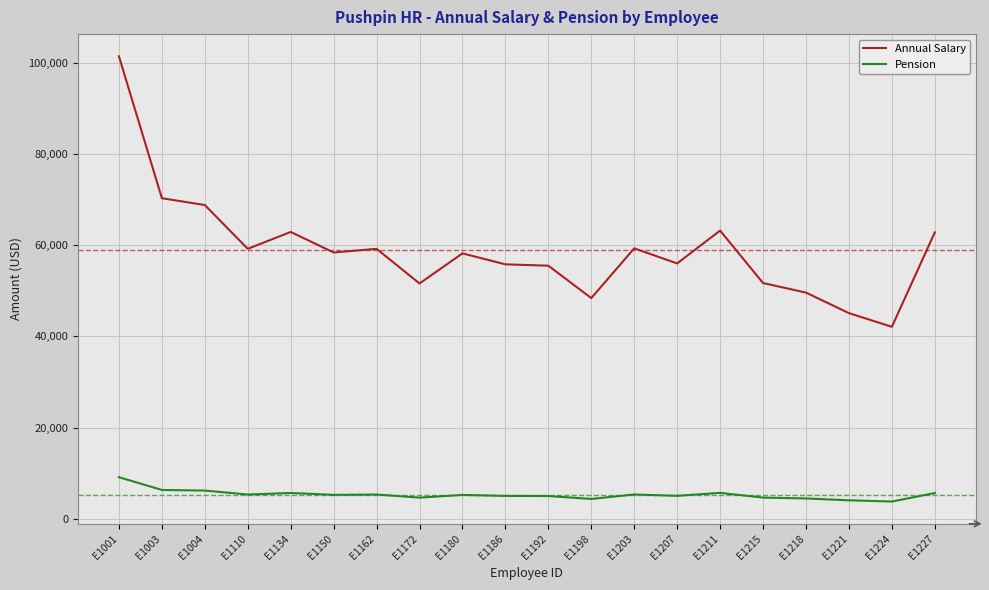

The Pension series shows 6192 at E1004. True or false?

True